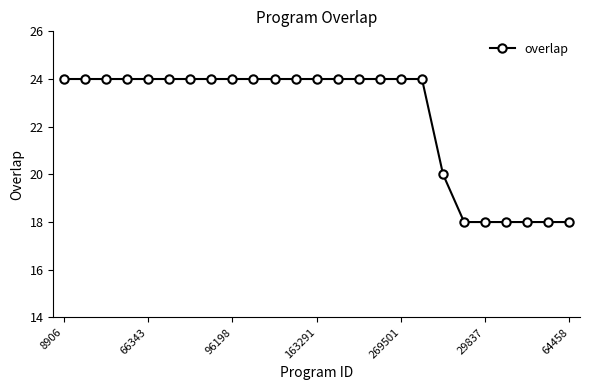

What is the difference between the maximum and second lowest values?

6